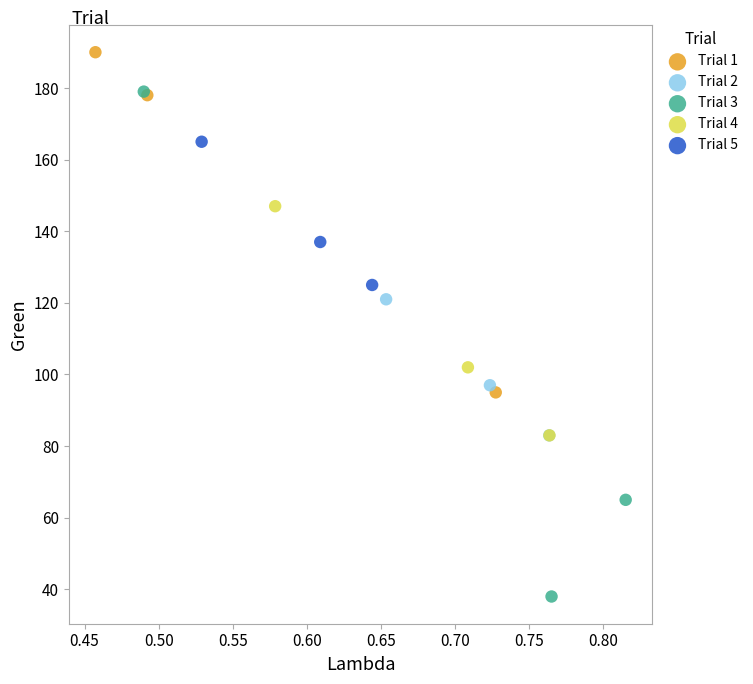

Which series reaches the maximum Y coordinate?

Trial 1